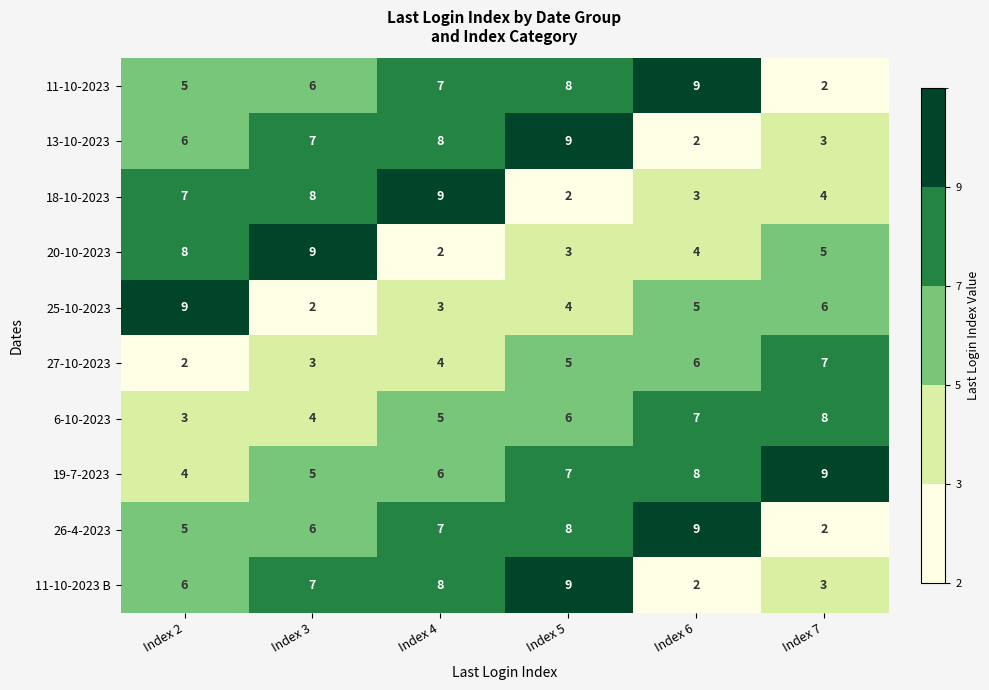

List the labels in order of 27-10-2023 value, smallest first.

Index 2, Index 3, Index 4, Index 5, Index 6, Index 7